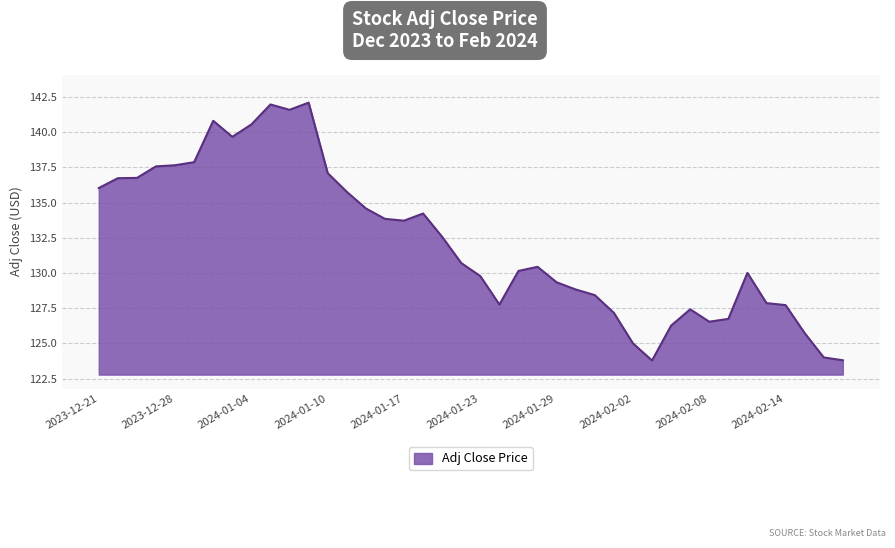

What is the difference between the maximum and minimum values?

18.3